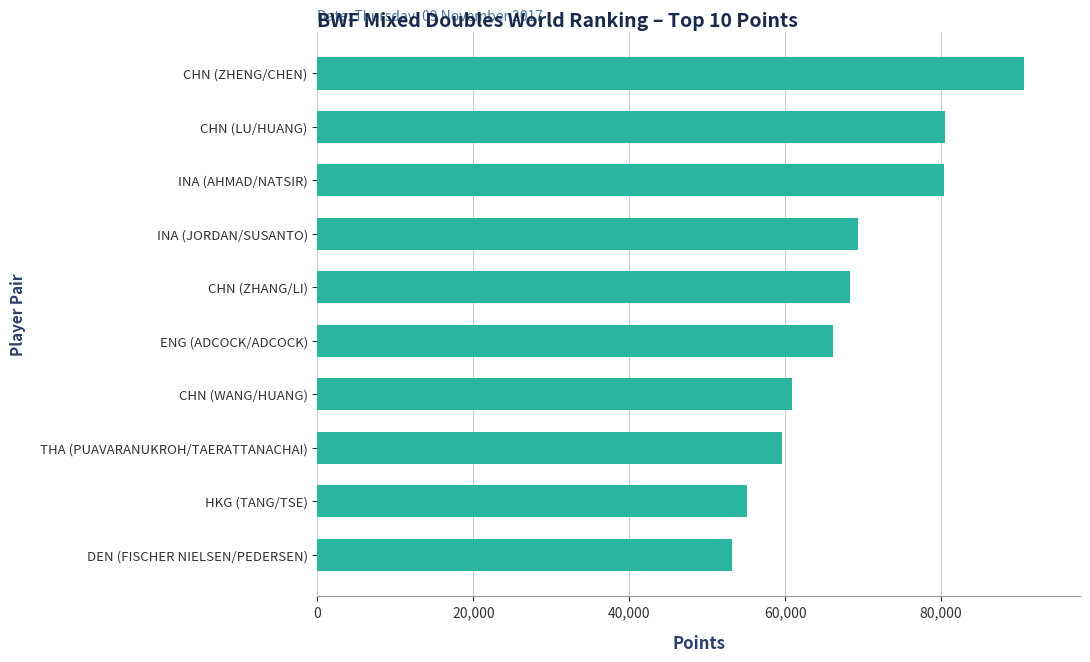

How many data points does each series have?

10